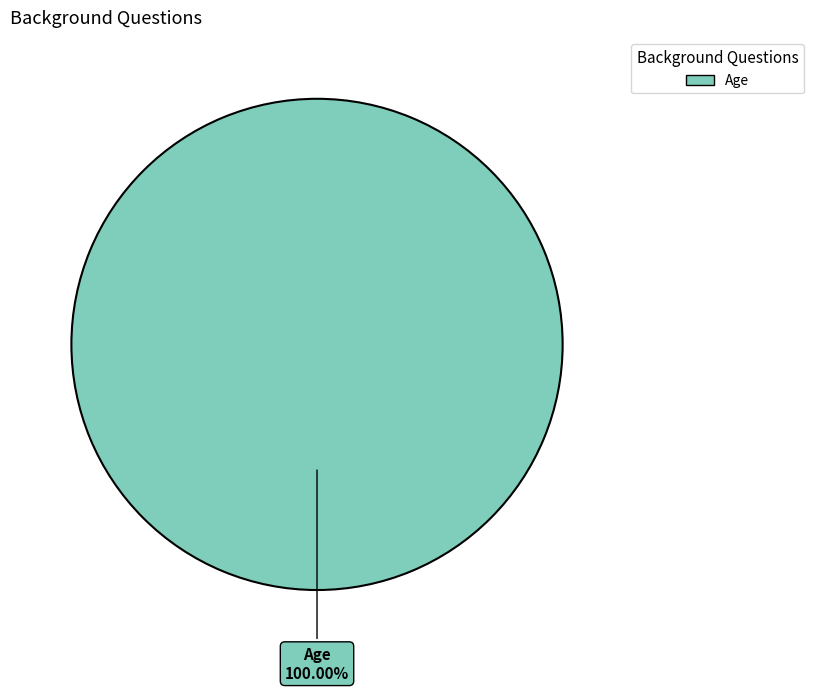

Does any single category account for the majority?

Yes